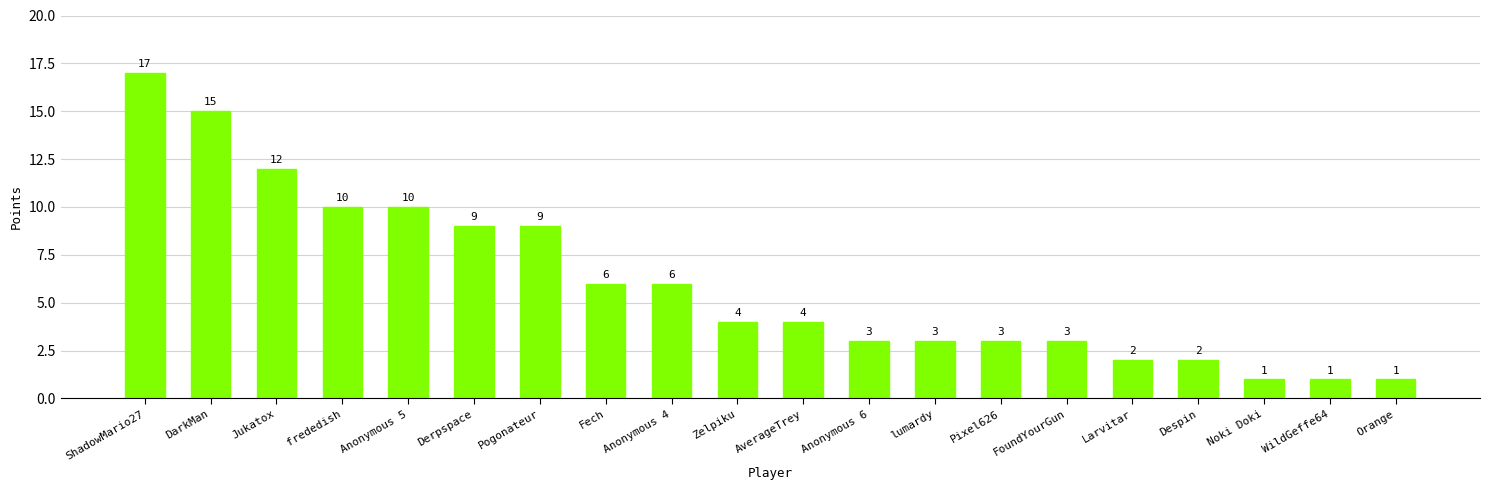

What is the difference between the maximum and minimum values?

16